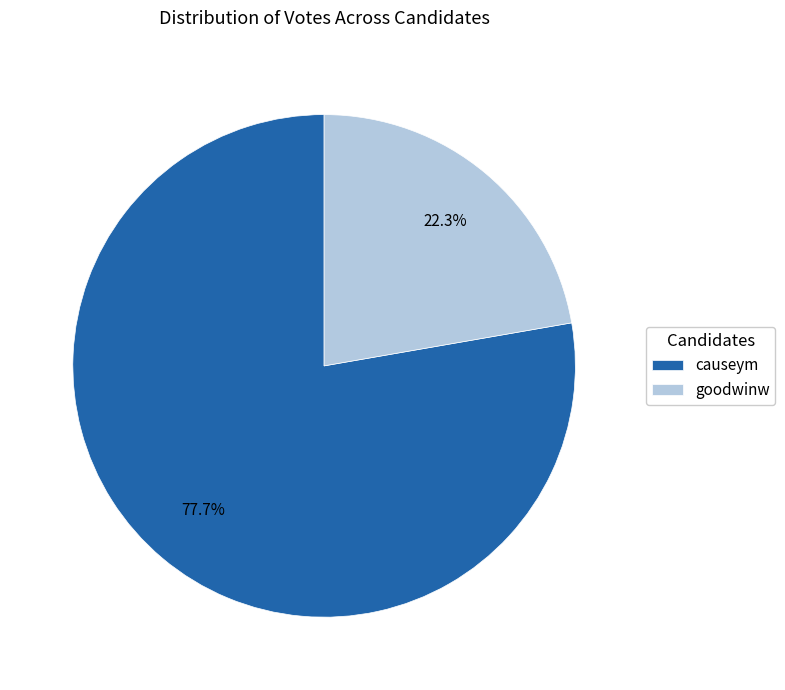

Which has a higher value, goodwinw or causeym?

causeym